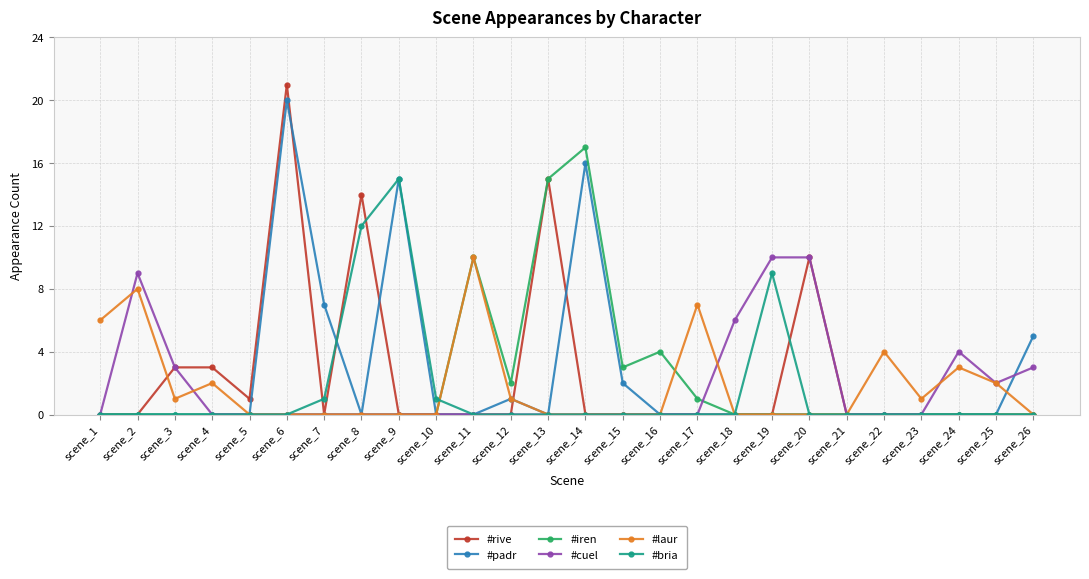

How many lines are shown in the chart?

6